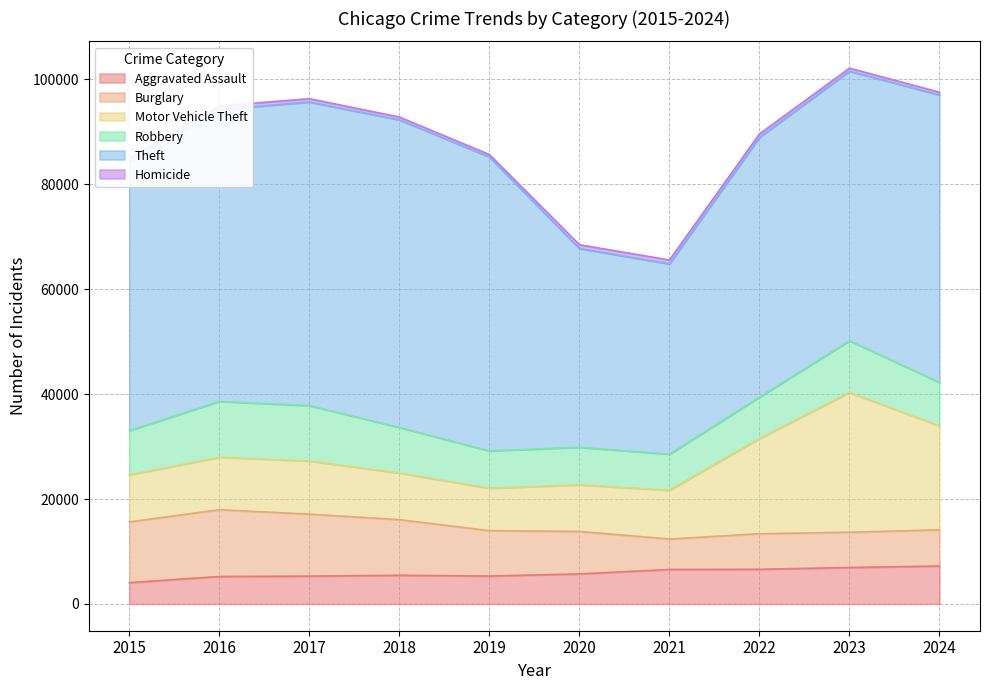

What is the average value of the Homicide series?

601